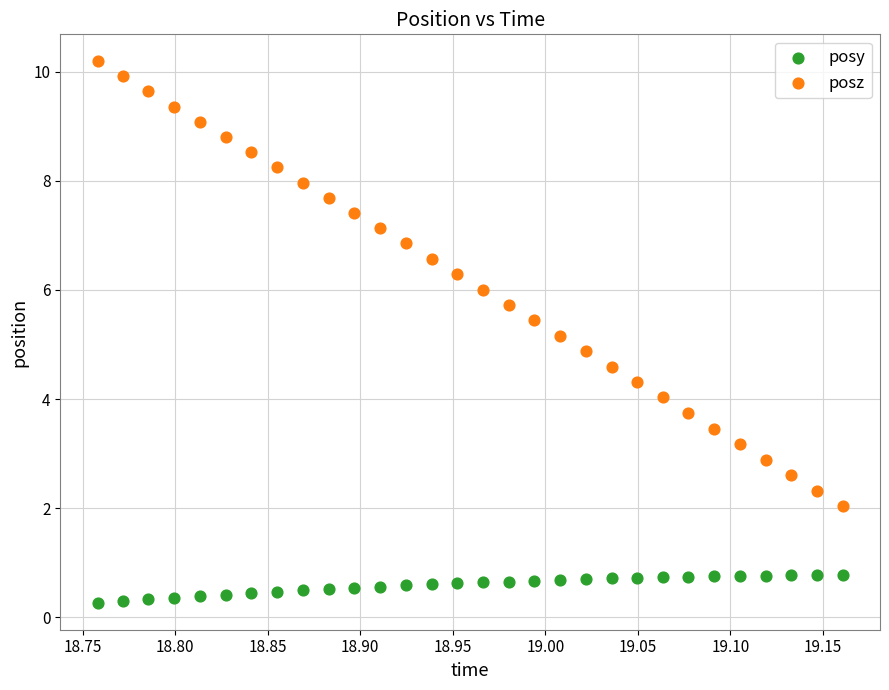

Which series contains the lowest Y value?

posy